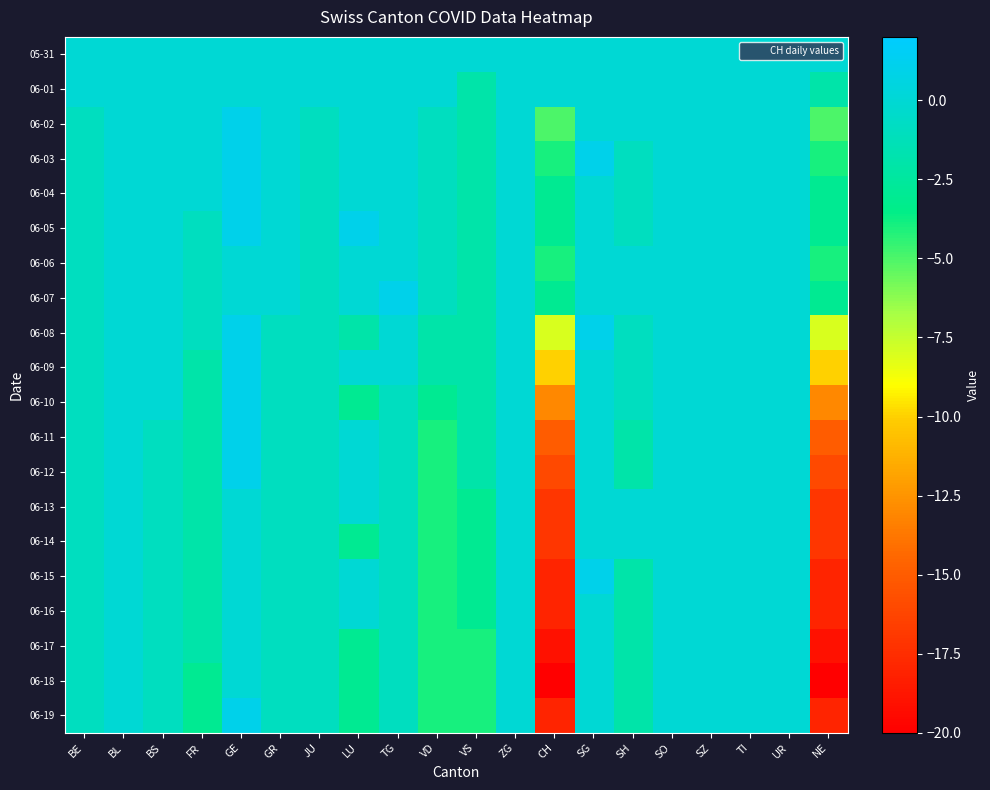

What is the maximum value shown in the chart?

1